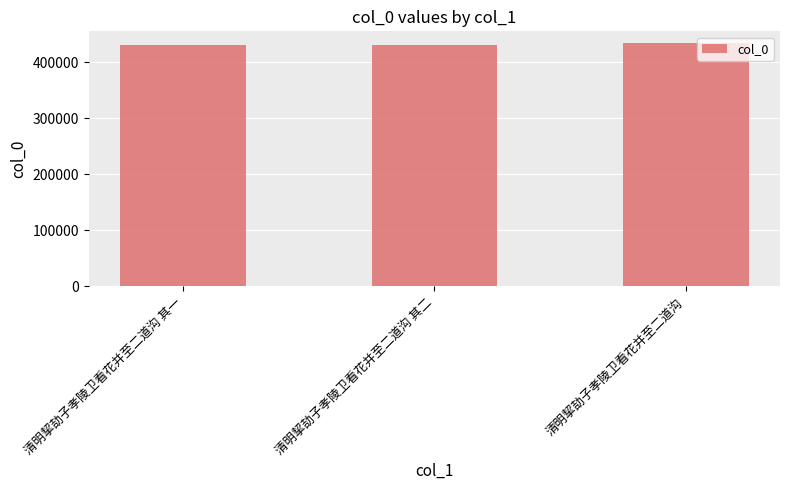

Are the bars horizontal?

No